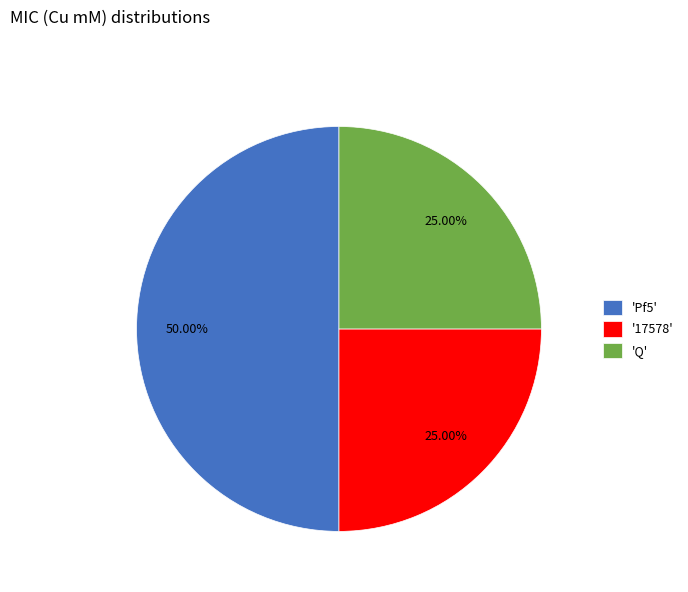

Which slice is the largest?

'Pf5'